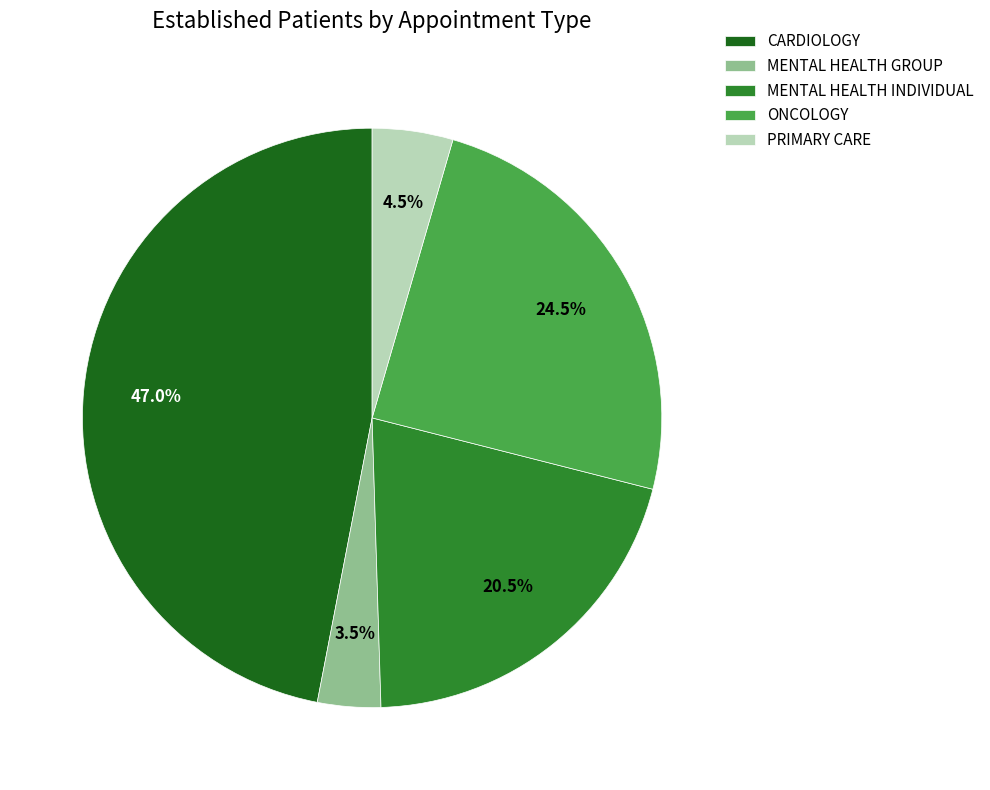

The CARDIOLOGY slice represents 47% of the pie. True or false?

True